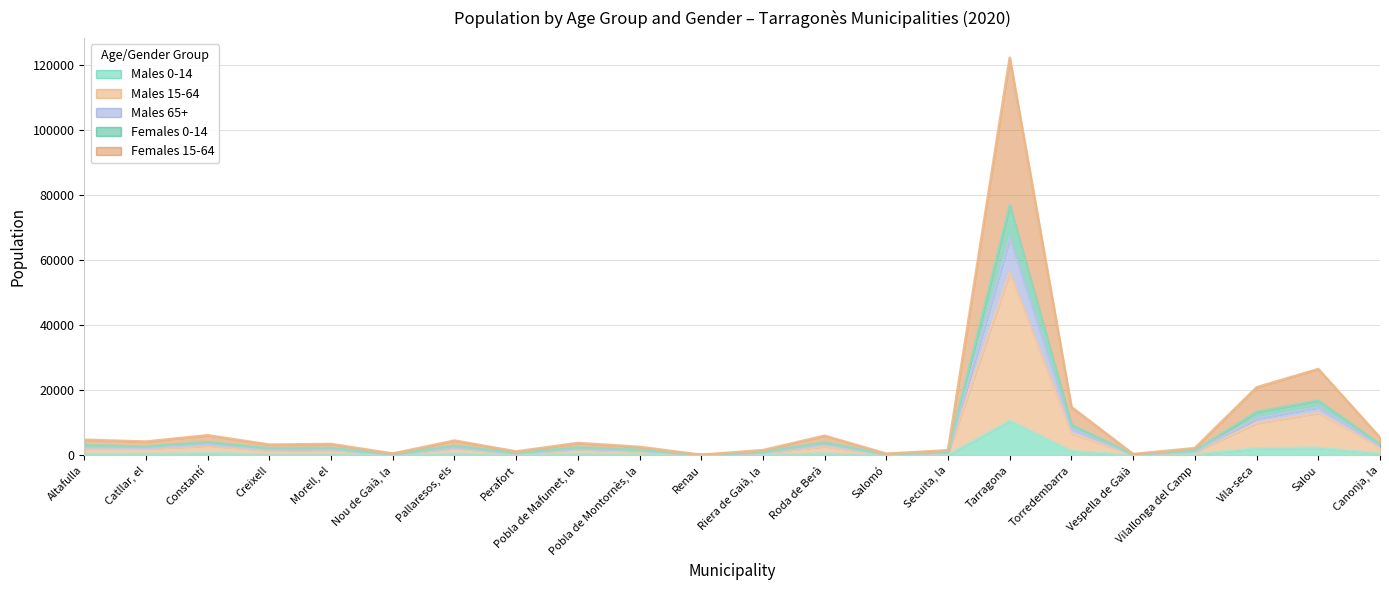

At which label does Males 0-14 reach its peak?

Tarragona